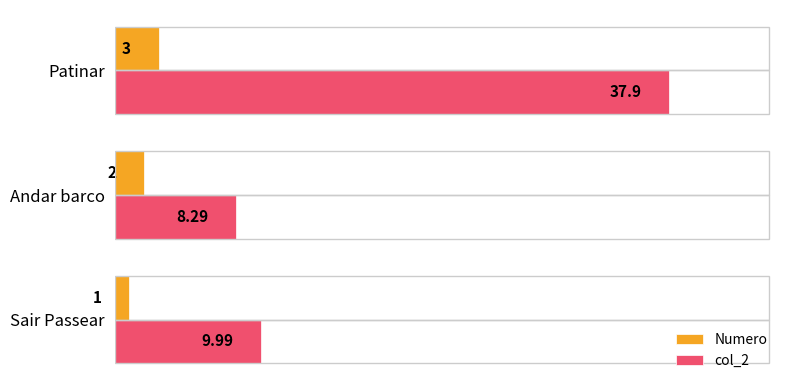

Is the value of col_2 at Patinar greater than the value of Numero at Sair Passear?

Yes